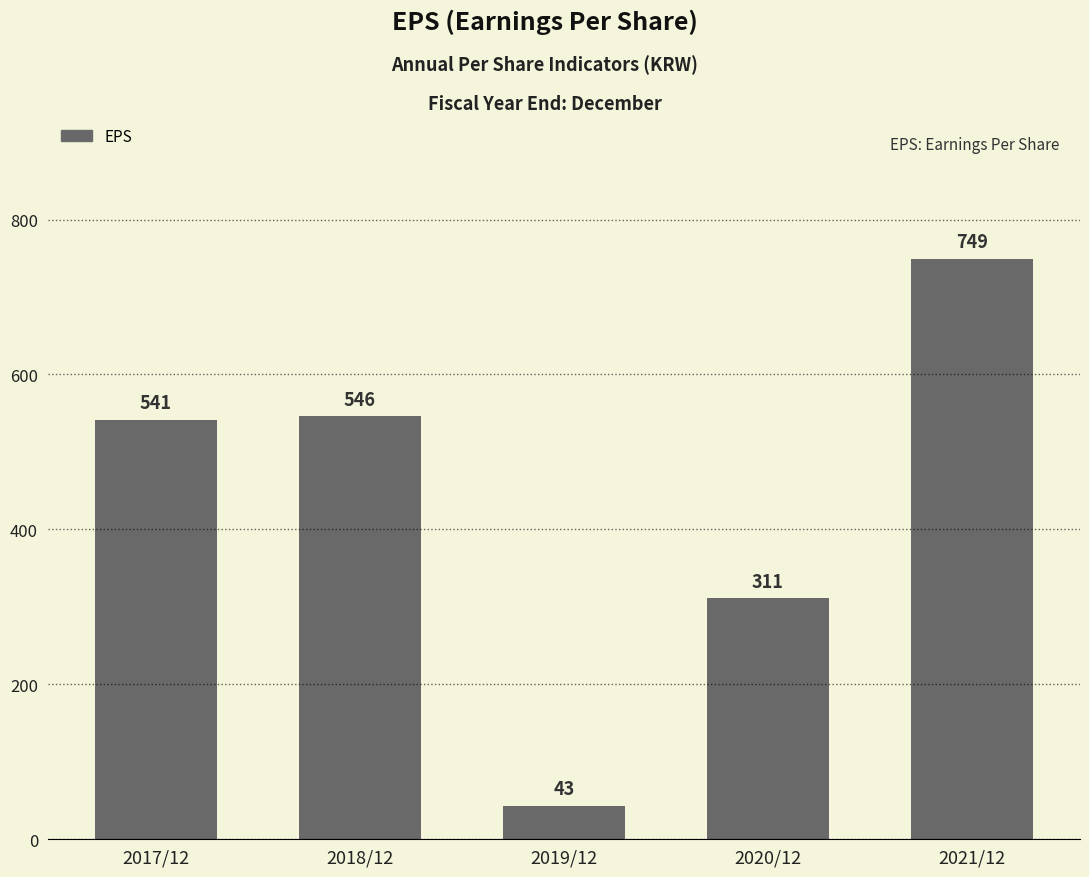

Between 2020/12 and 2017/12, which is larger?

2017/12